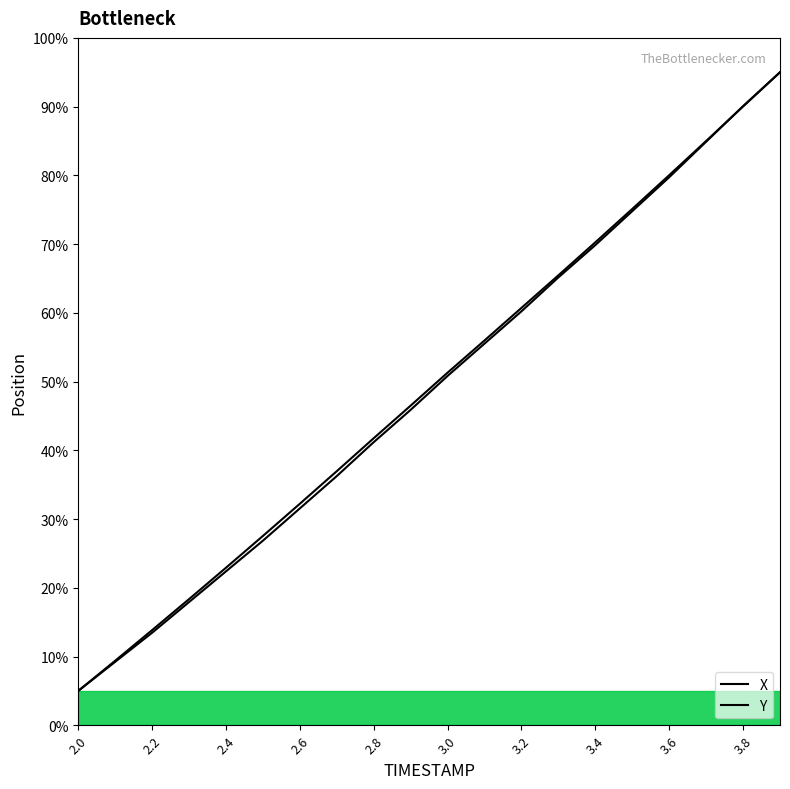

Is the value of X at 2.1 greater than the value of Y at 2.0?

Yes